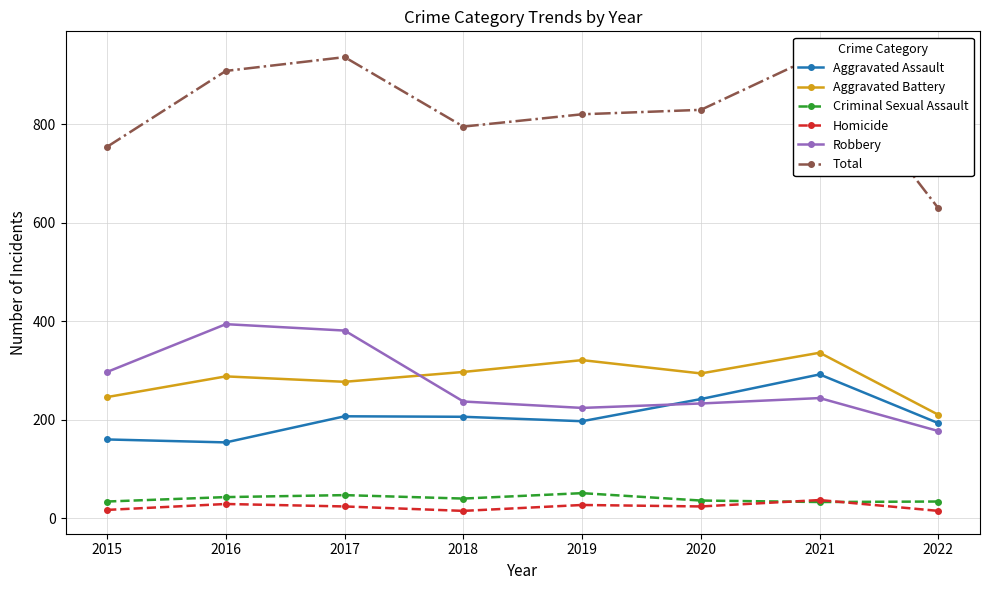

True or false: Total and Aggravated Assault cross at least once.

False